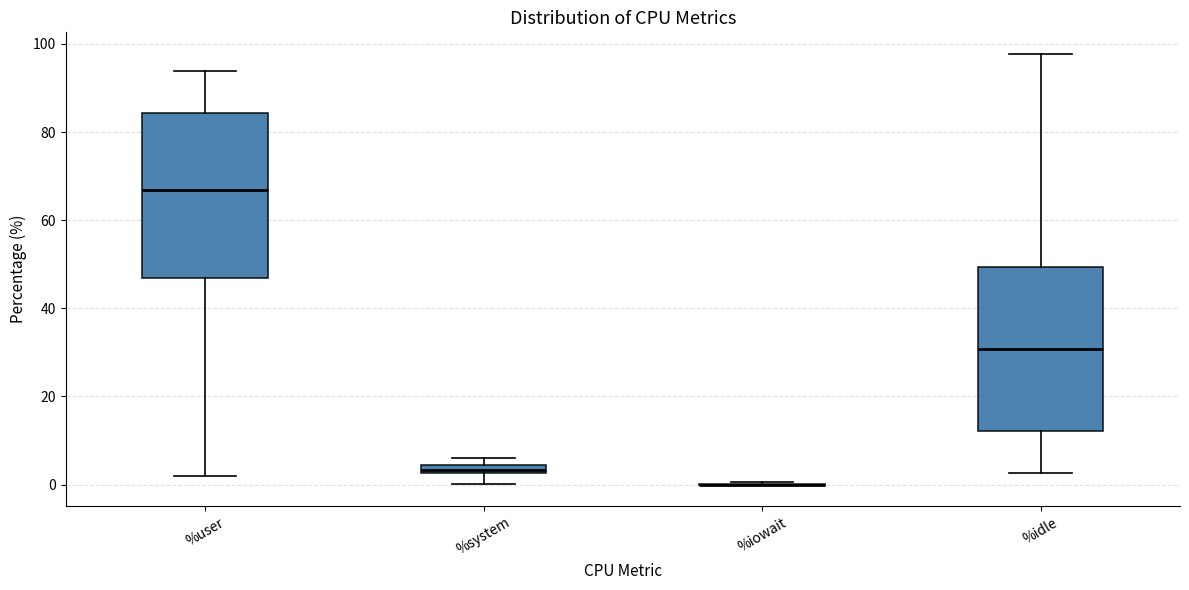

Where does the lower whisker of the box for %user end on the y-axis? The values are not printed on the chart, so give them approximately, as read against the axis.

2